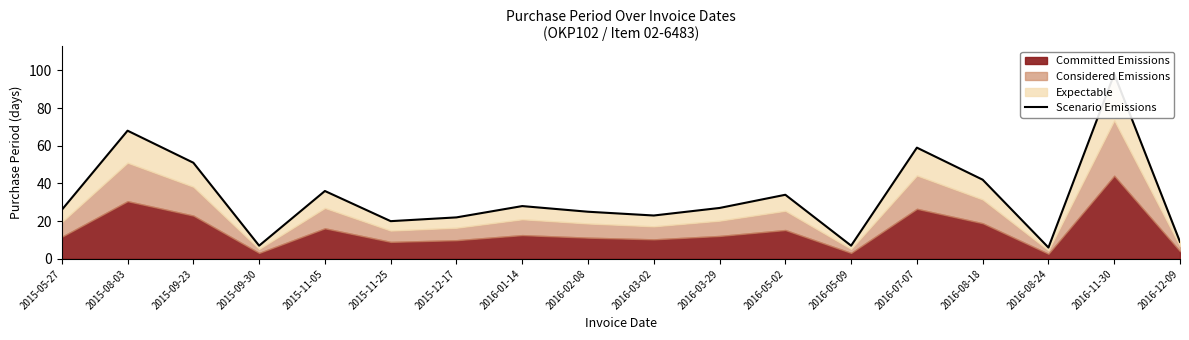

What is the difference between the second highest and second lowest values?

61